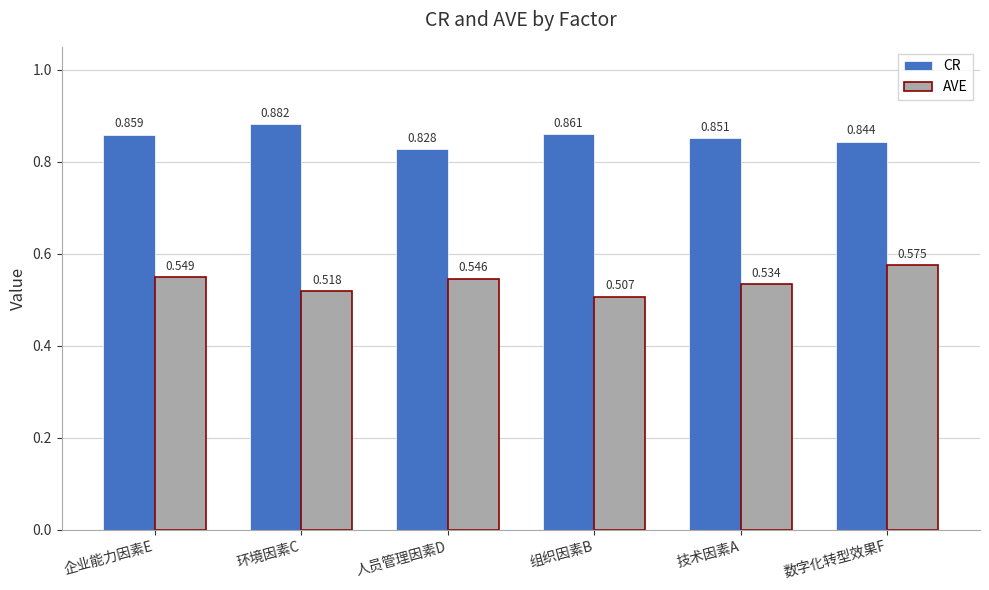

At which category is the sum across all series the highest?

数字化转型效果F